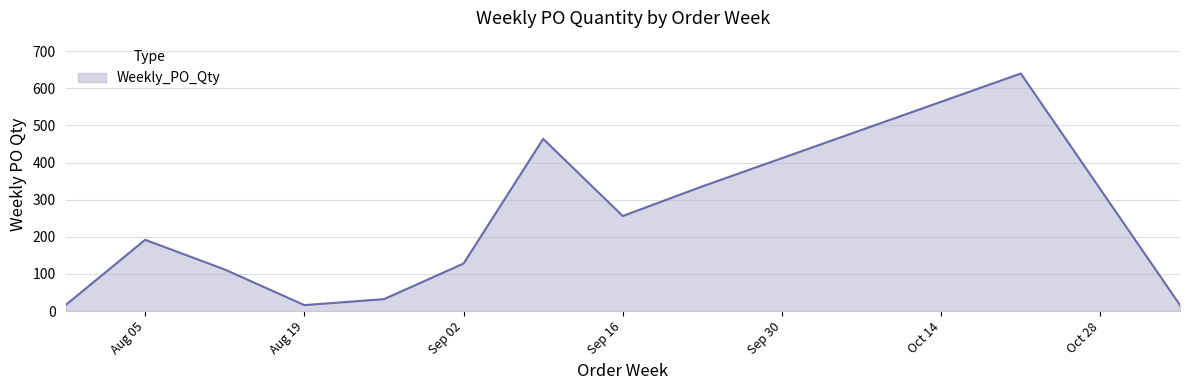

What is the difference between the maximum and minimum values?

624